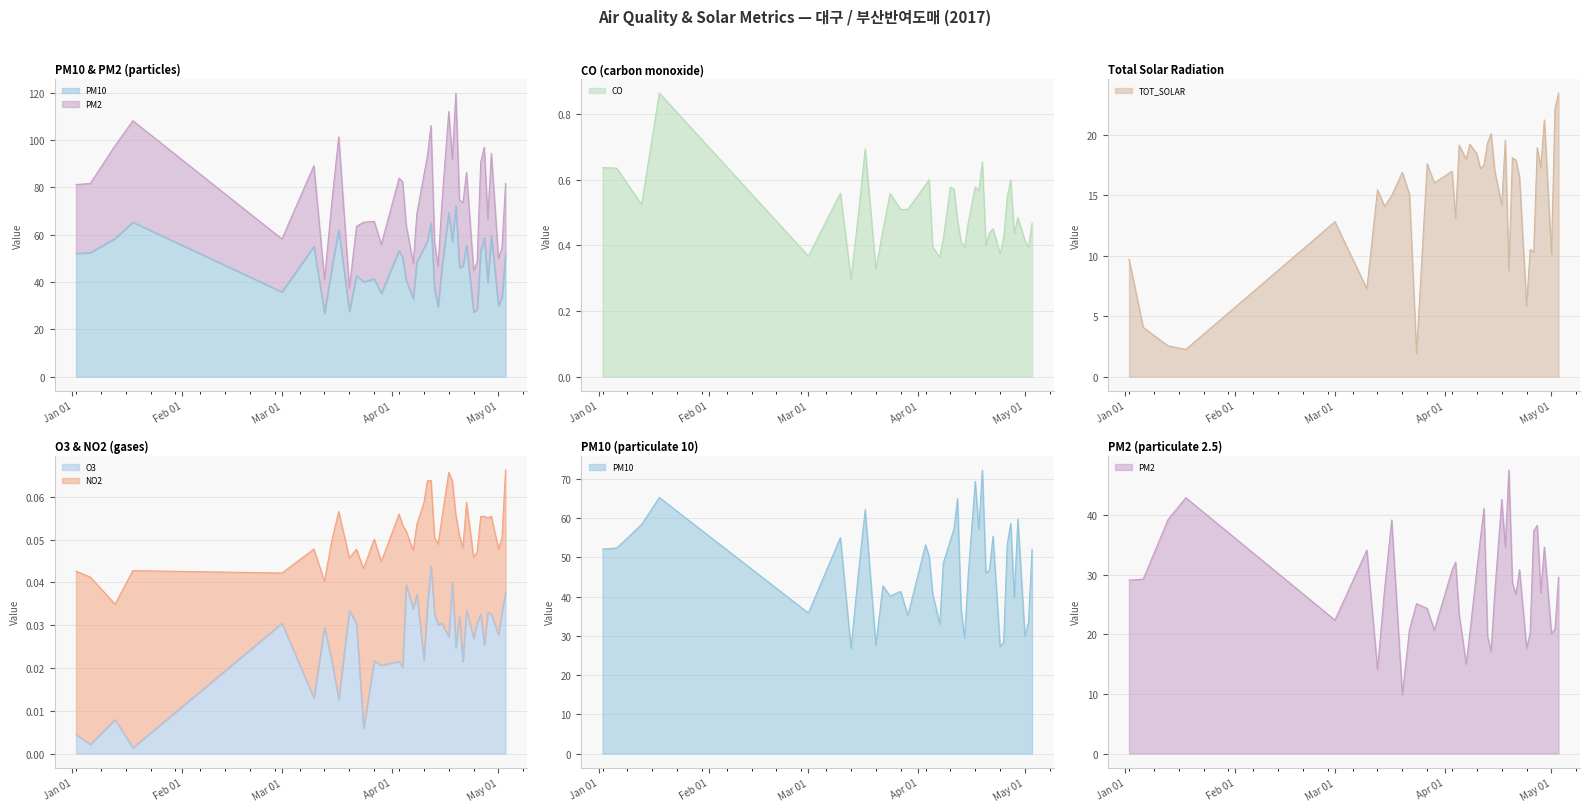

At how many categories does at least one series exceed 40?

28